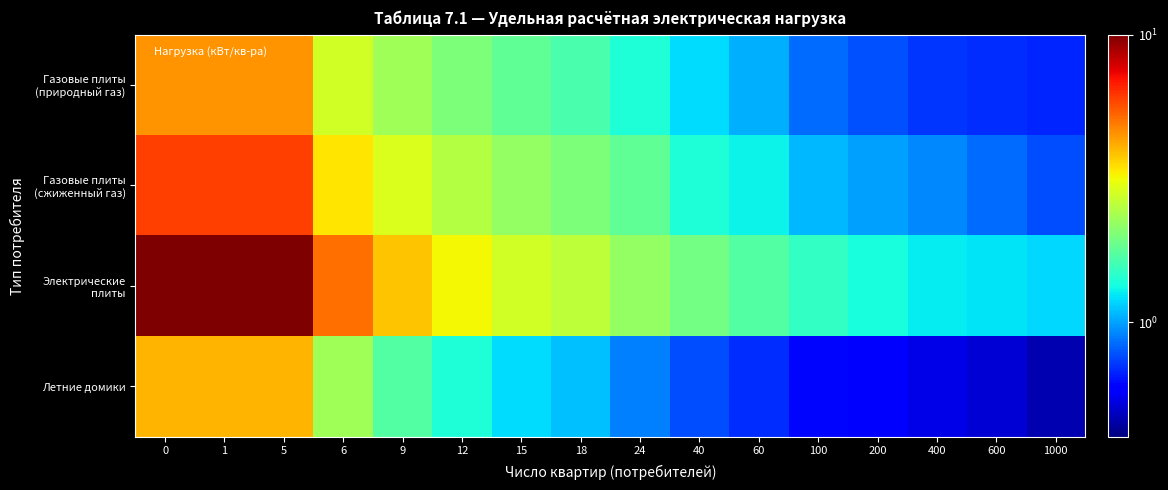

Count the number of categories in the chart.

16